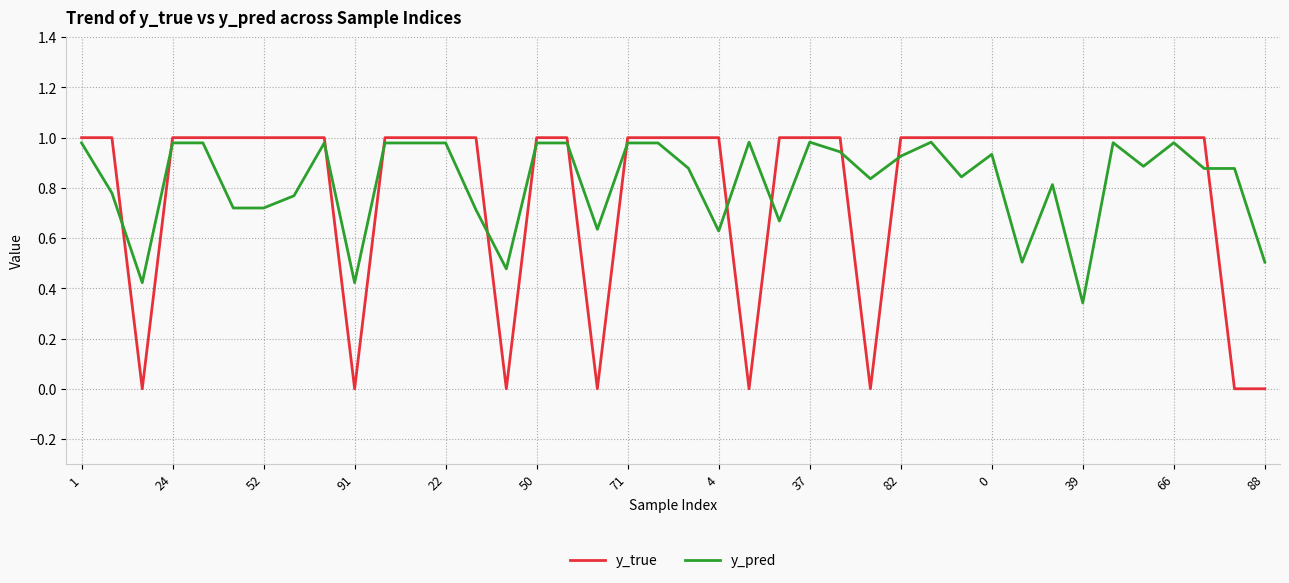

Which series ends up on top after the final intersection of y_true and y_pred?

y_pred